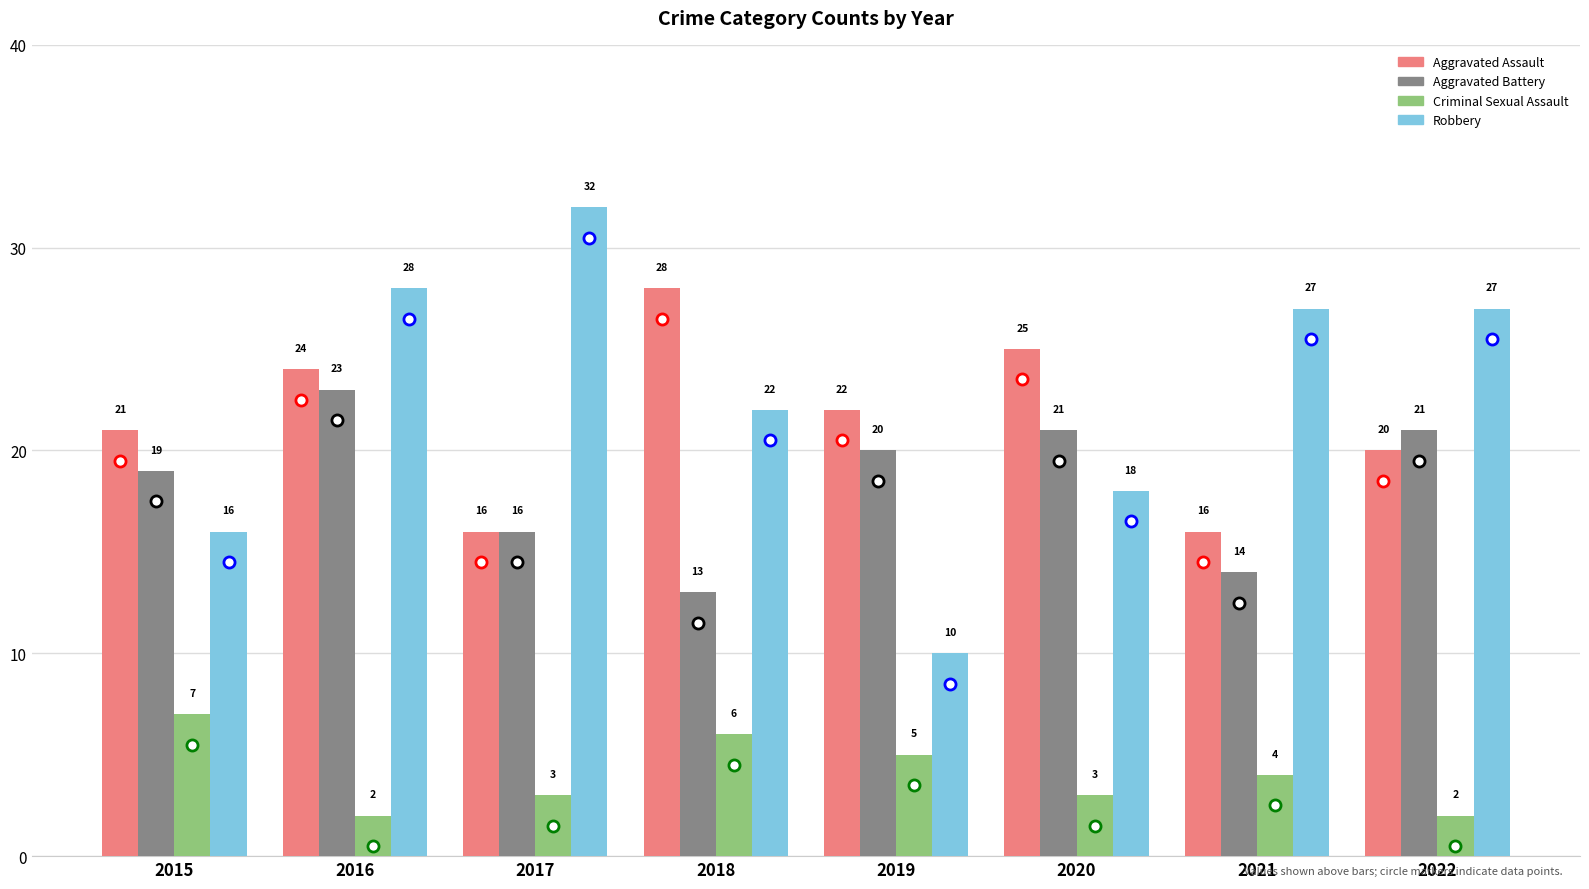

What value does the Aggravated Battery series have at 2015, to the nearest 10?

20